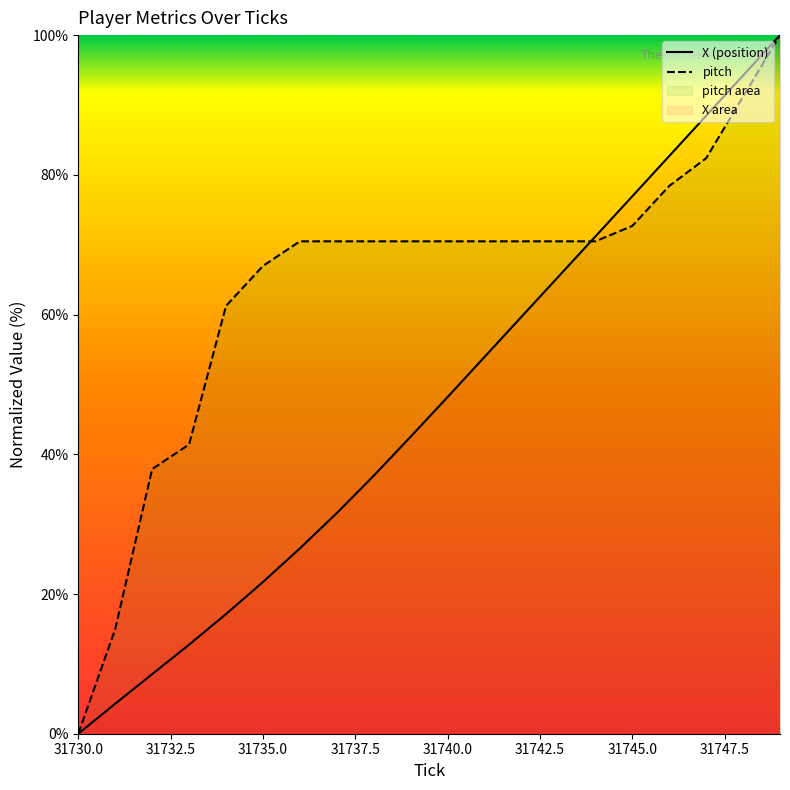

Which category has the lowest value across all series?

31730.0